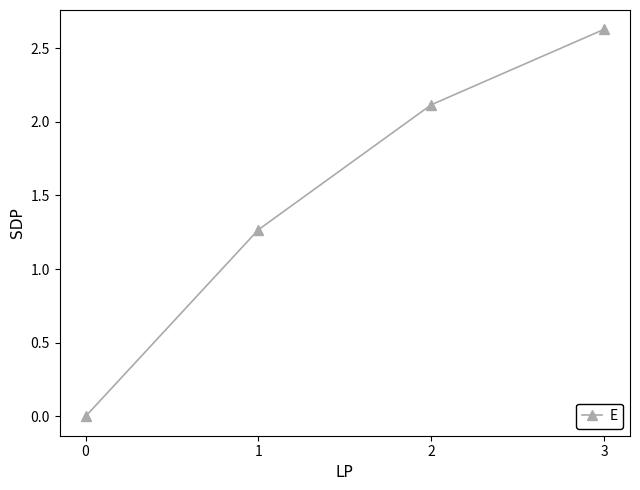

What is the value of the 4th point from the left?

2.6